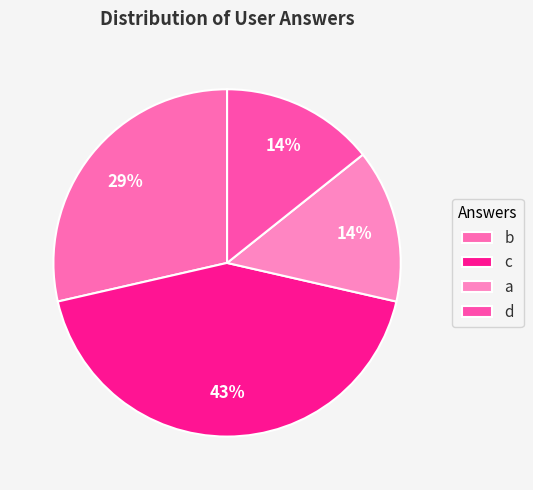

To the nearest percent, what is the average slice percentage?

25%